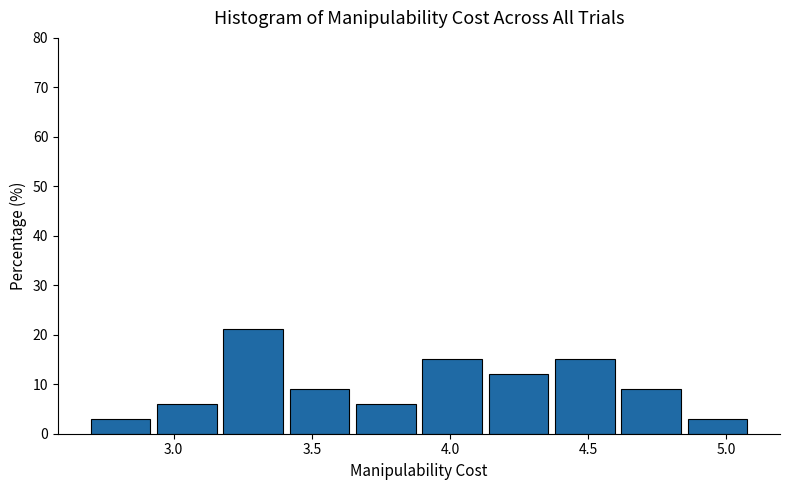

Reading left to right, transcribe this chart: for each bar, give the range it covers on the x-axis and its height. Neither the bar edges nor the heights are printed on the chart, so give them approximately, as read against the axes.

2.70 to 2.94: 3
2.94 to 3.18: 6
3.18 to 3.42: 21
3.42 to 3.66: 9
3.66 to 3.90: 6
3.90 to 4.14: 15
4.14 to 4.38: 12
4.38 to 4.62: 15
4.62 to 4.86: 9
4.86 to 5.10: 3